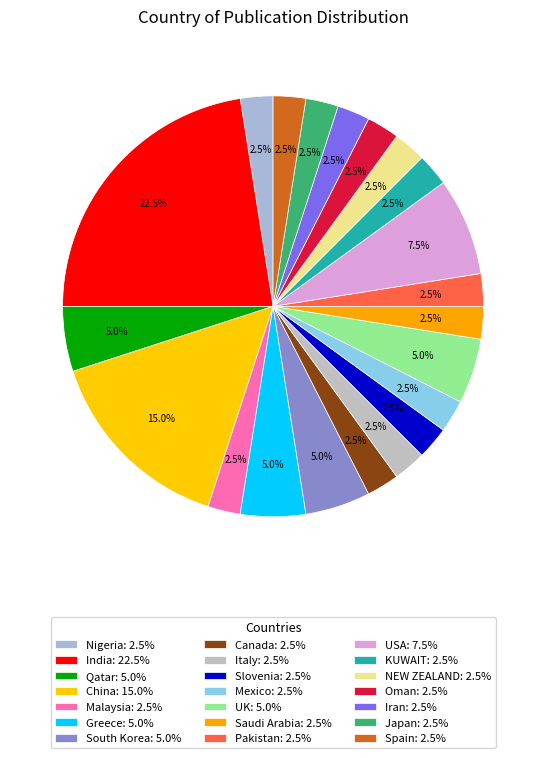

Count the number of slices in the pie.

21